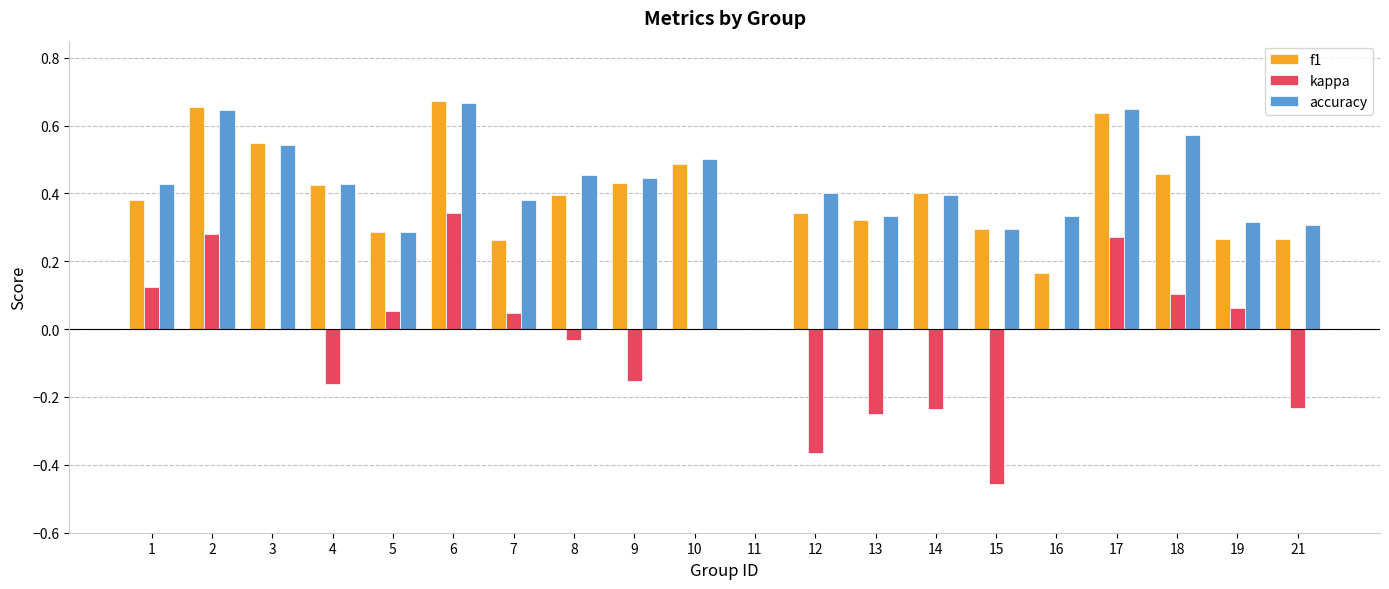

How many values in the f1 series exceed 0?

19